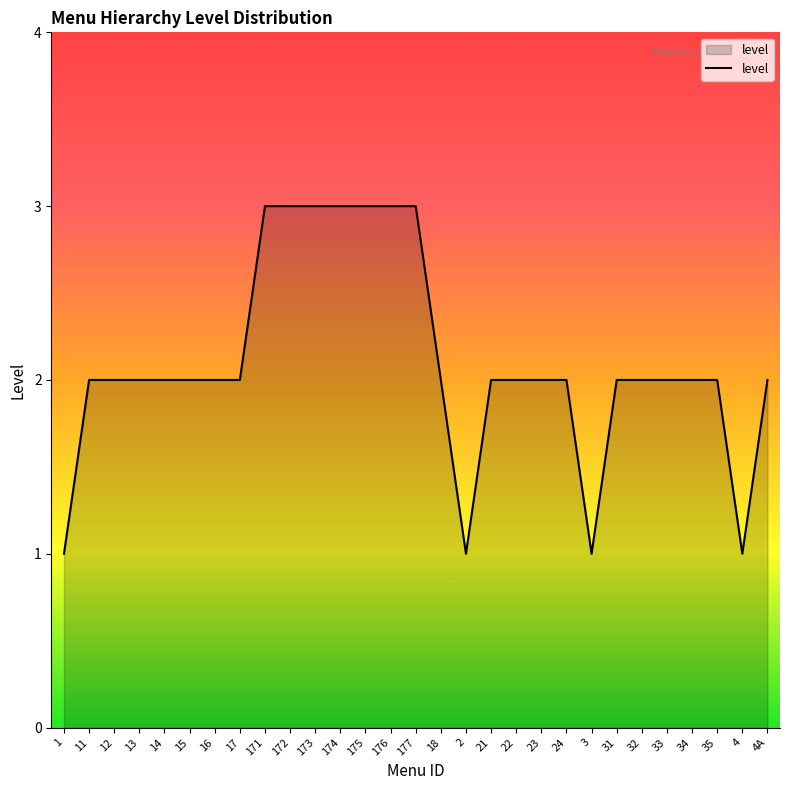

The value at 177 is 3. True or false?

True